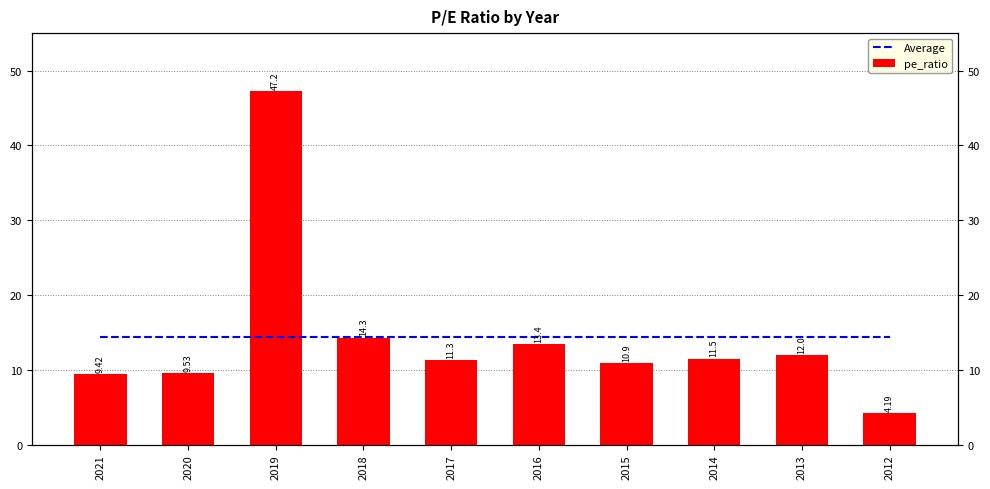

What are all the series names shown in the legend?

Average, pe_ratio